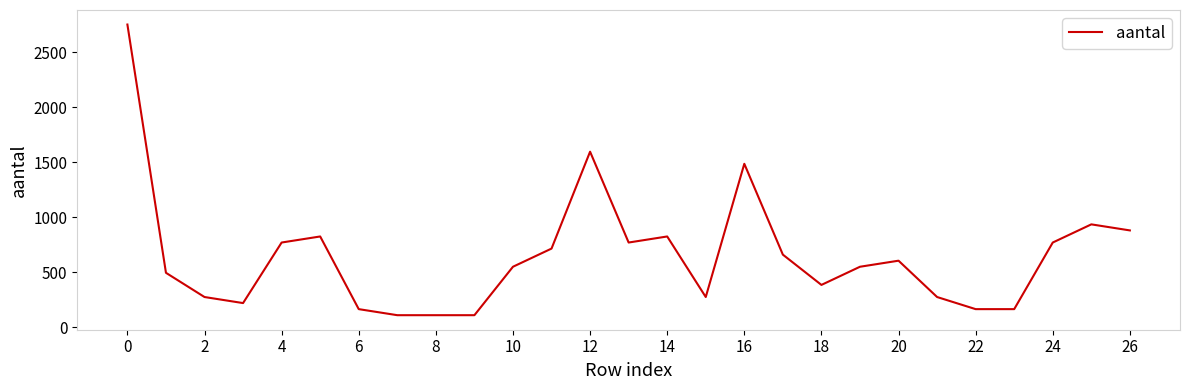

What is the difference between the maximum and minimum values?

2640